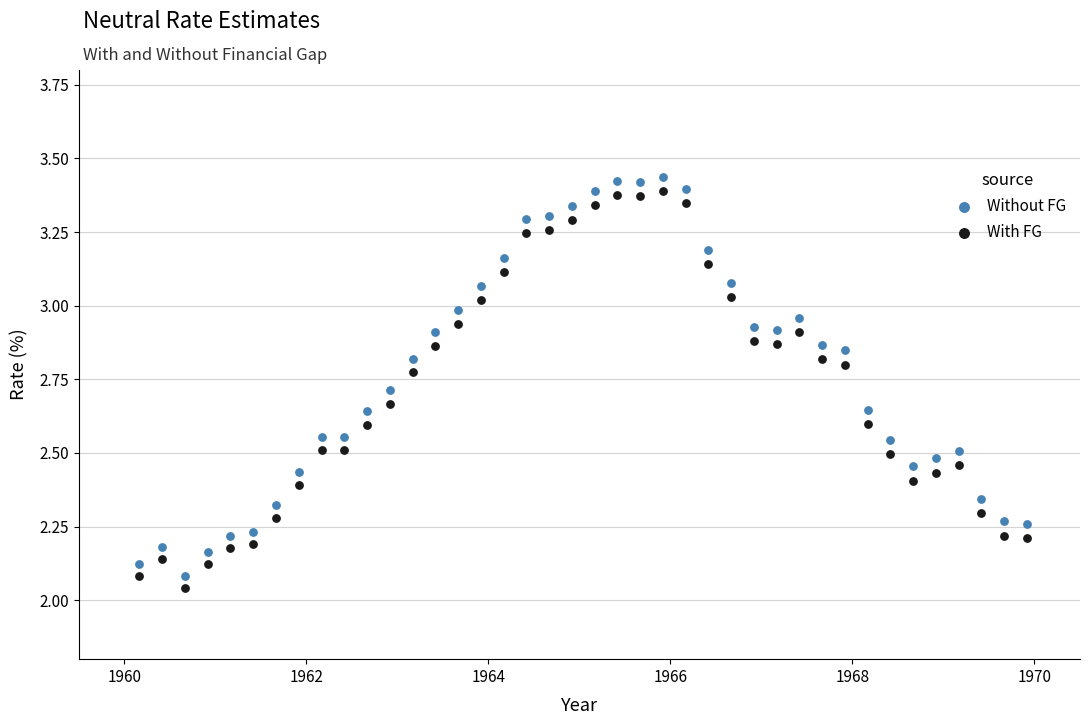

What are all the series names shown in the legend?

Without FG, With FG